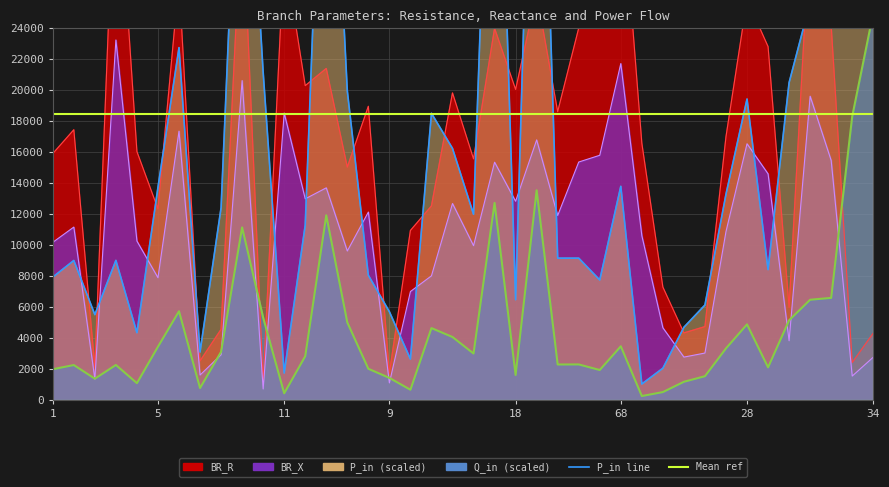

Which series has the largest range (max minus min)?

P_in